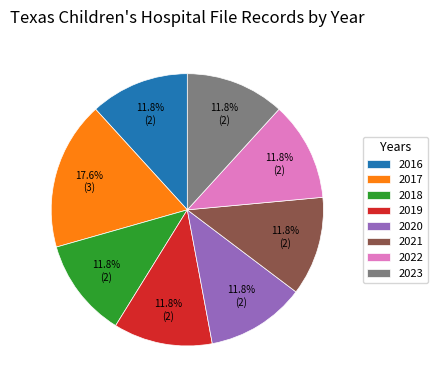

Count the number of slices in the pie.

8